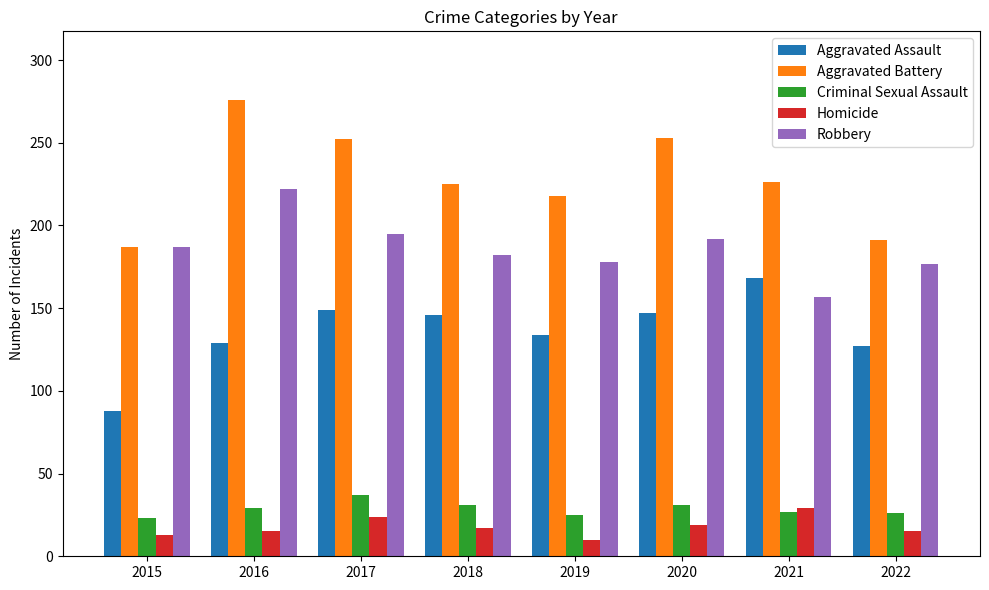

The Aggravated Assault series shows 88 at 2015. True or false?

True